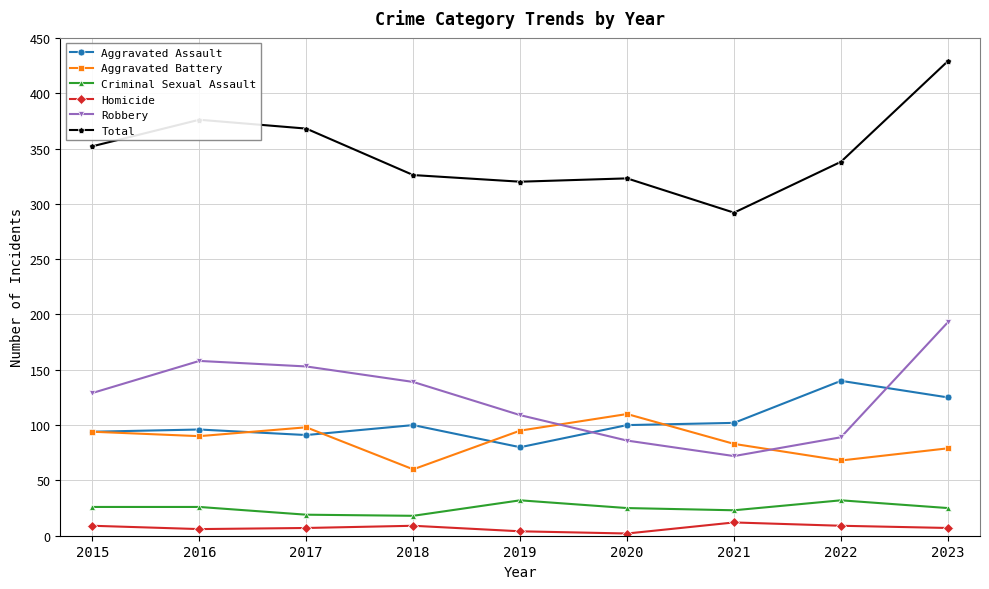

How many Homicide values are between 6 and 9?

6